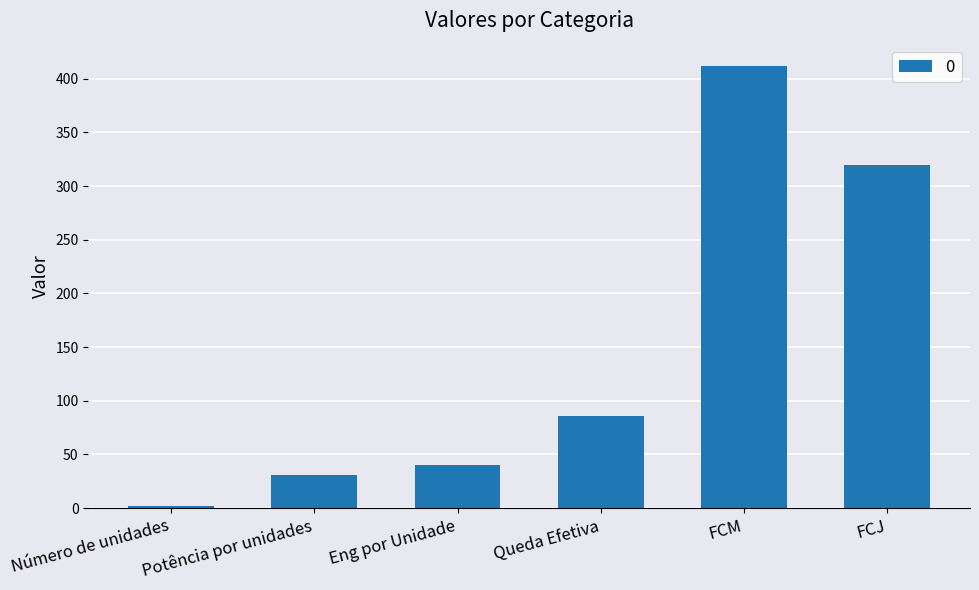

What is the label of the 1st bar from the left?

Número de unidades